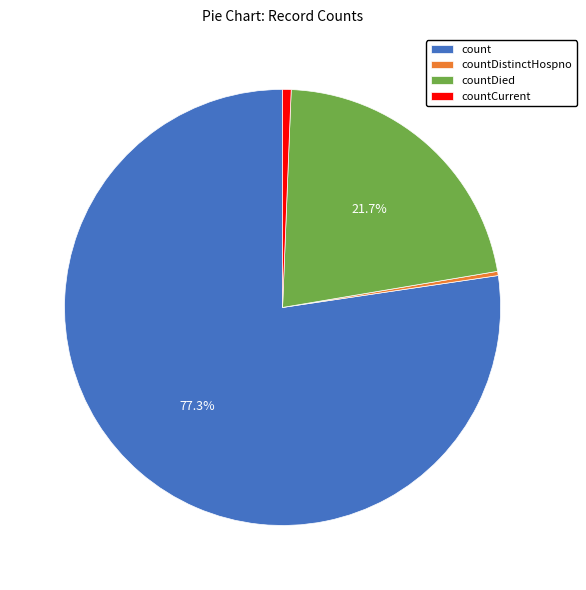

What percentage do countDied and count together represent?

99.1%